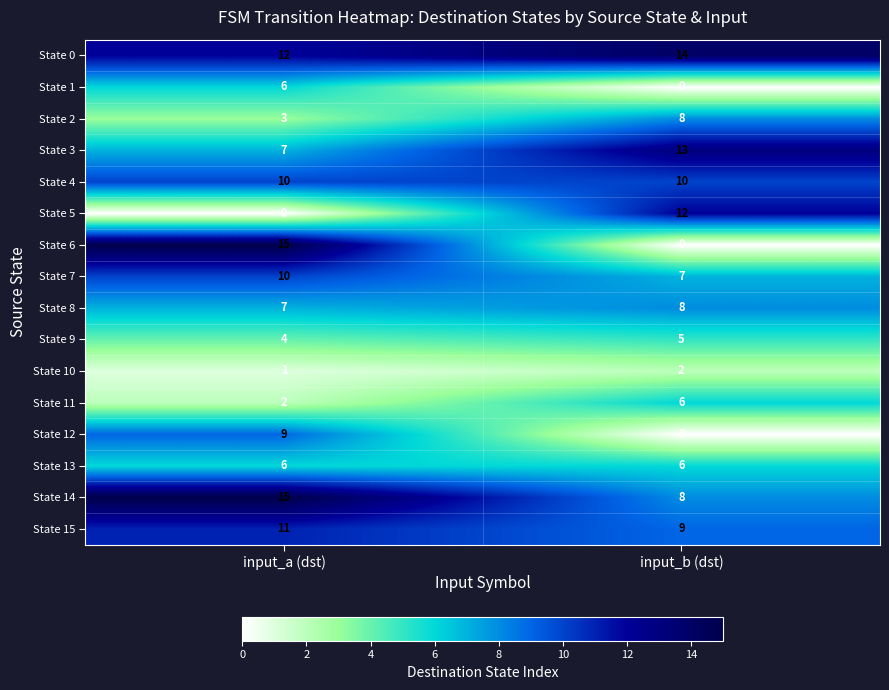

Which series has the widest spread of values?

State 6